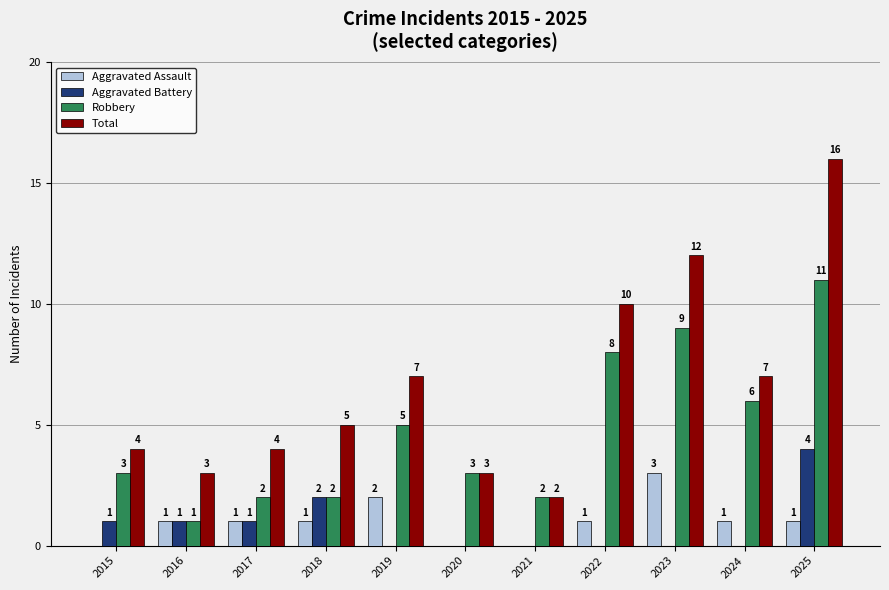

Is it true that Aggravated Assault equals 0 at 2017?

False